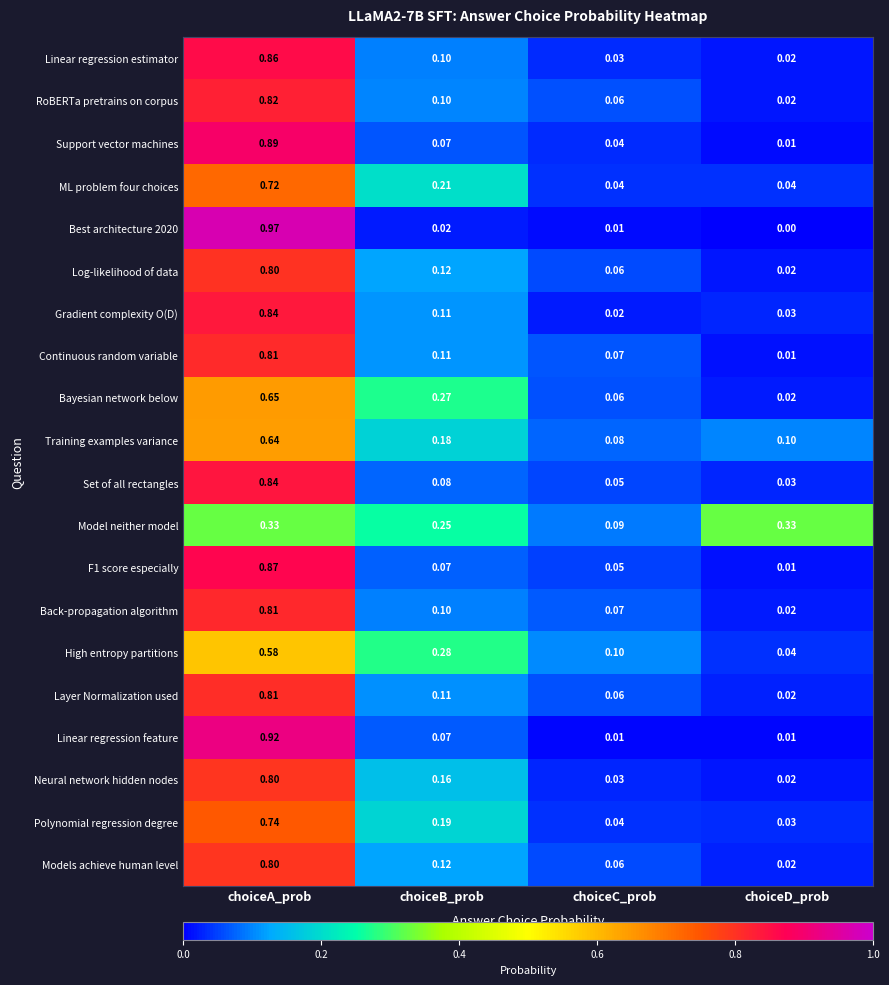

At which label is F1 score especially closest to 0?

choiceD_prob